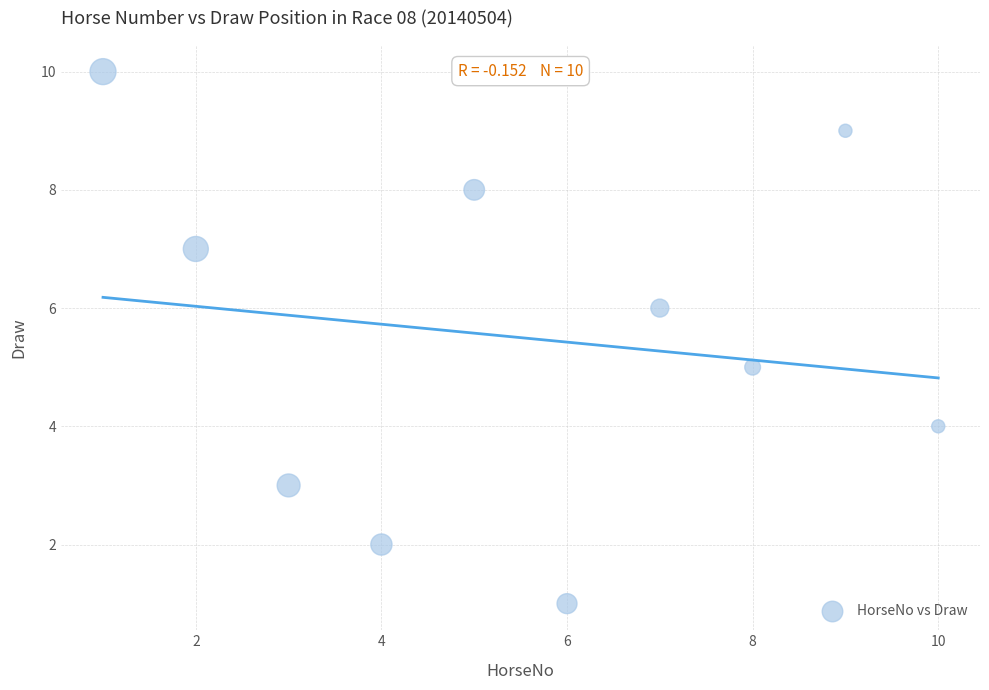

What is the range of X values (max minus min)?

9